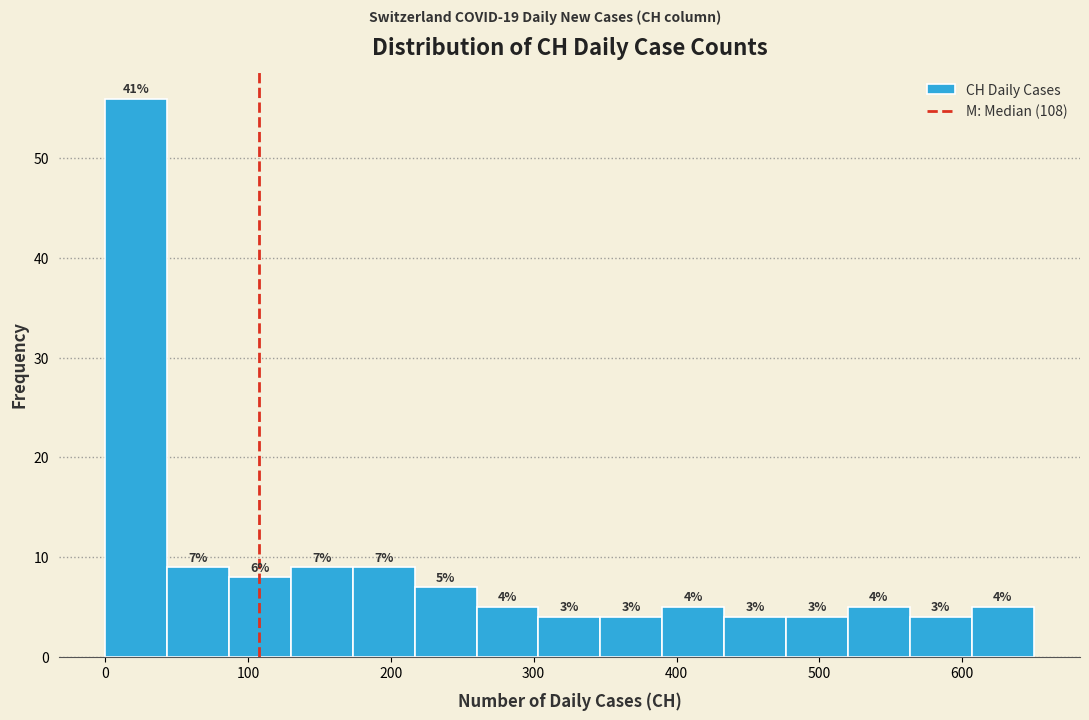

Which range on the x-axis has the tallest bar?

0 to 40